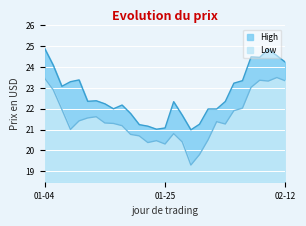

At which category is the sum across all series the highest?

01-04